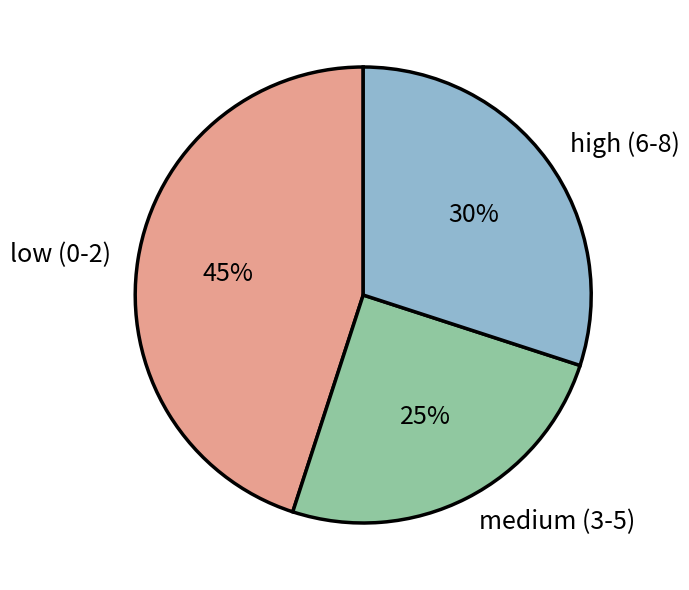

Is there any slice that represents more than half of the pie?

No